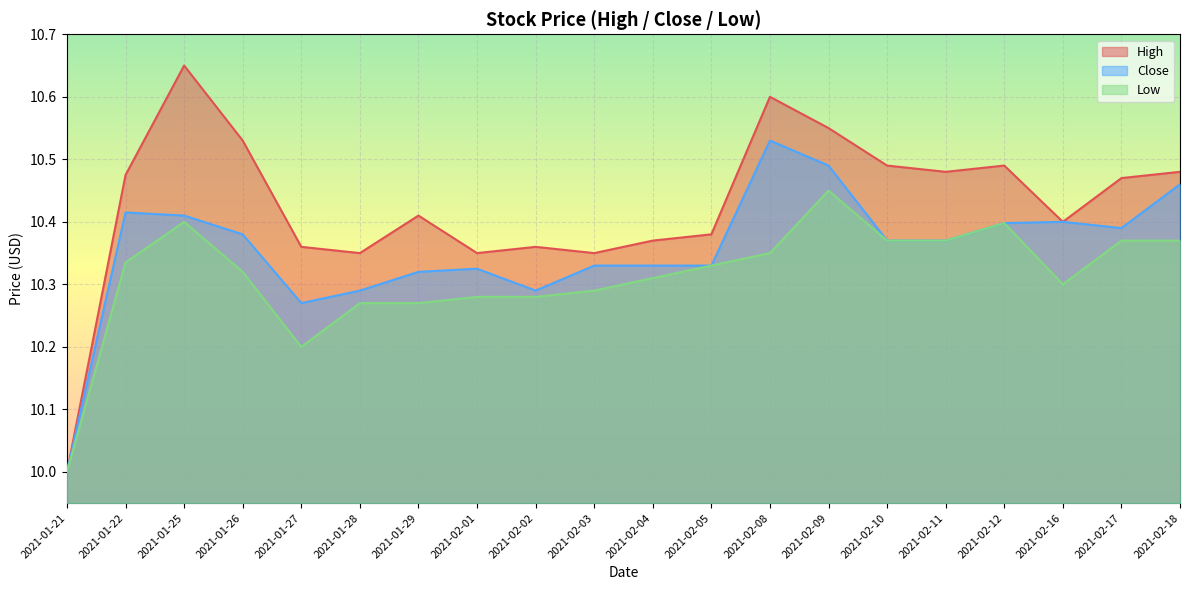

True or false: High and Close cross at least once.

False